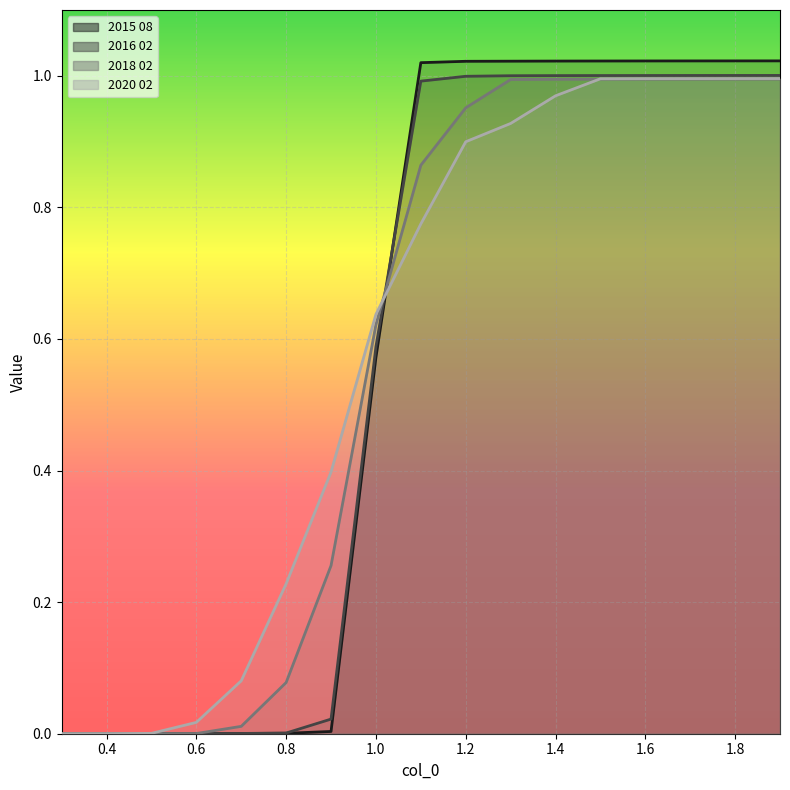

Reading left to right, transcribe all the data shown in this chart.

2015 08: 0.0	0.0	0.0	0.0	0.0	0.0	0.0	0.6	1.0	1.0	1.0	1.0	1.0	1.0	1.0	1.0	1.0
2016 02: 0.0	0.0	0.0	0.0	0.0	0.0	0.0	0.6	1.0	1.0	1.0	1.0	1.0	1.0	1.0	1.0	1.0
2018 02: 0.0	0.0	0.0	0.0	0.0	0.1	0.3	0.6	0.9	1.0	1.0	1.0	1.0	1.0	1.0	1.0	1.0
2020 02: 0.0	0.0	0.0	0.0	0.1	0.2	0.4	0.6	0.8	0.9	0.9	1.0	1.0	1.0	1.0	1.0	1.0